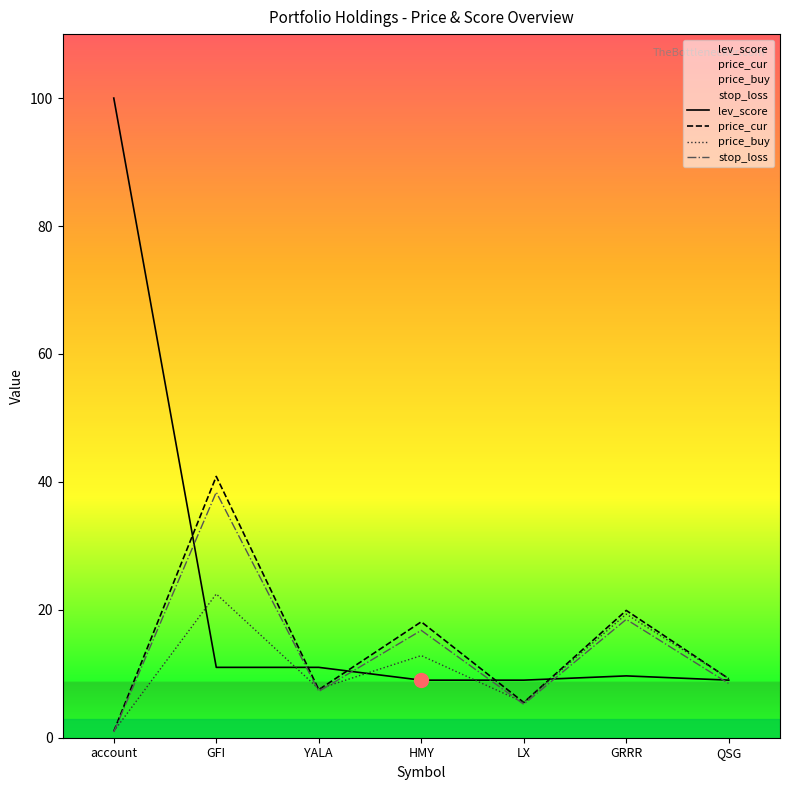

True or false: price_cur has a value of 7.5 at YALA.

True